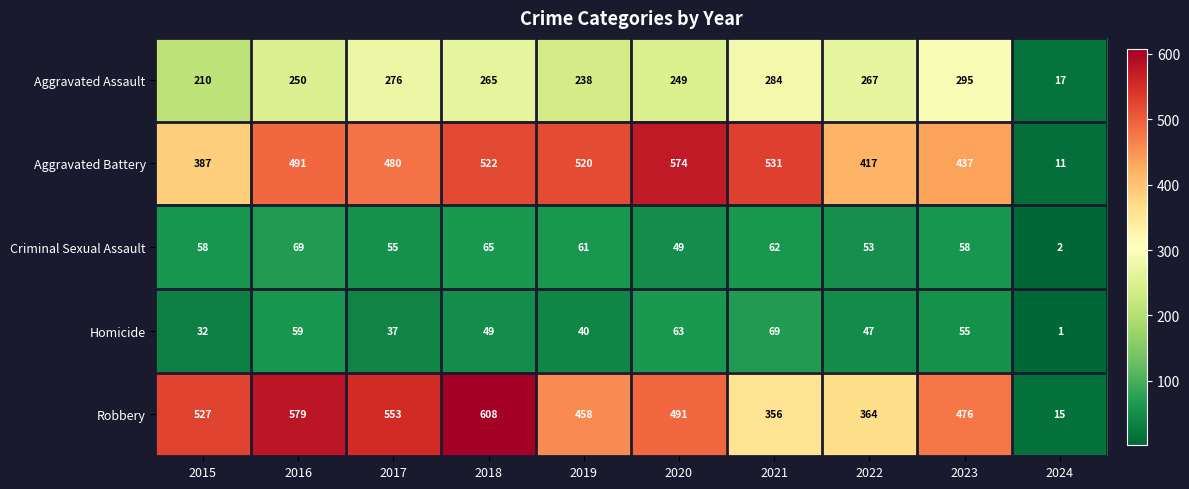

What is the spread (max minus min) of values at 2019?

480